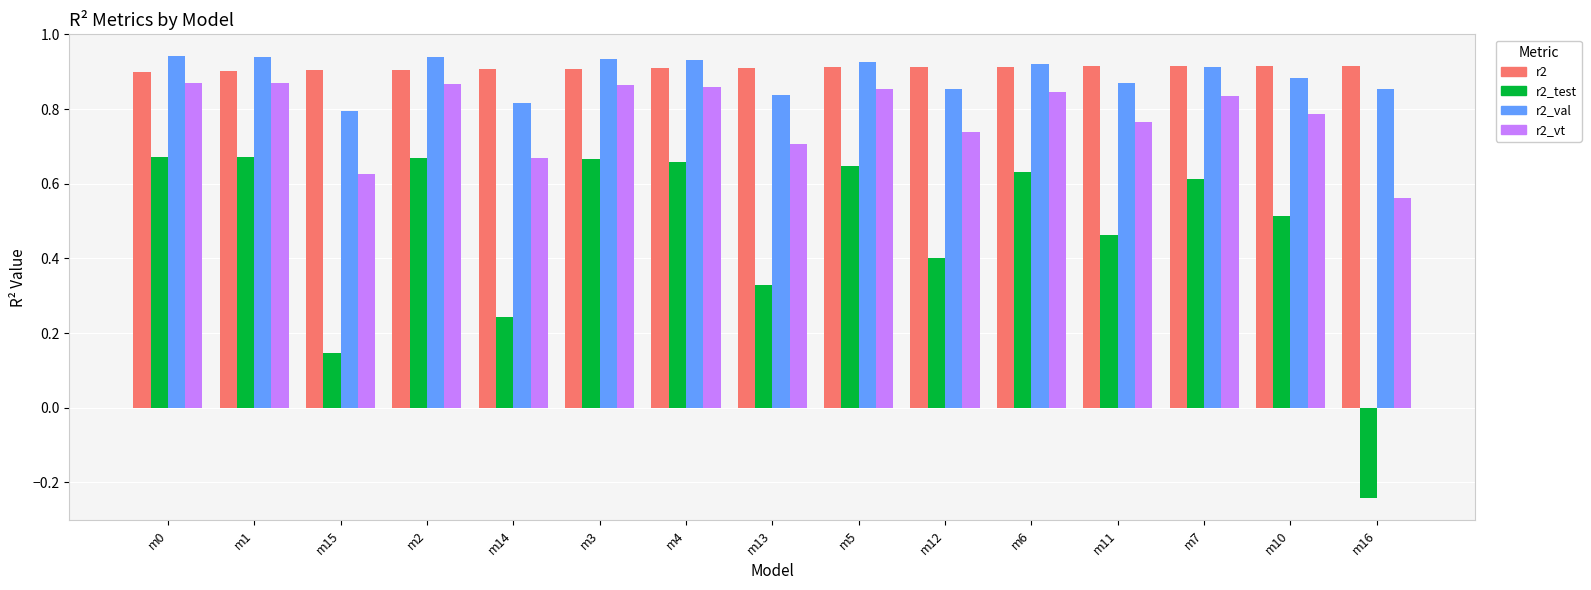

Which series has the largest total across all categories?

r2